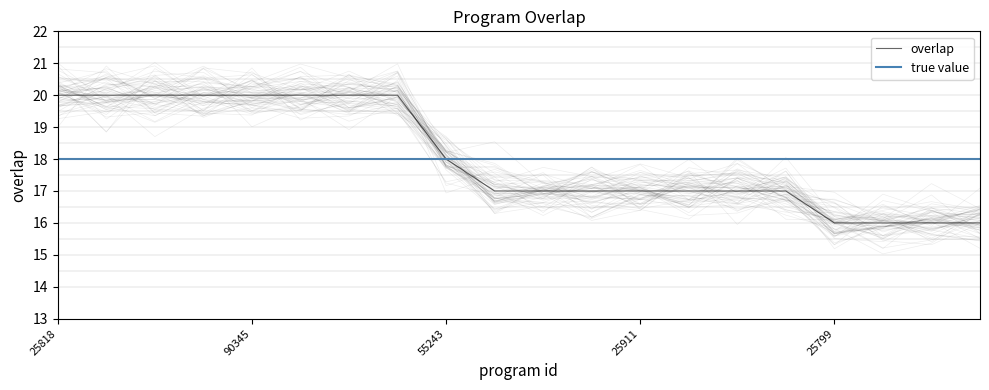

Which has a higher value, 25841 or 188622?

188622